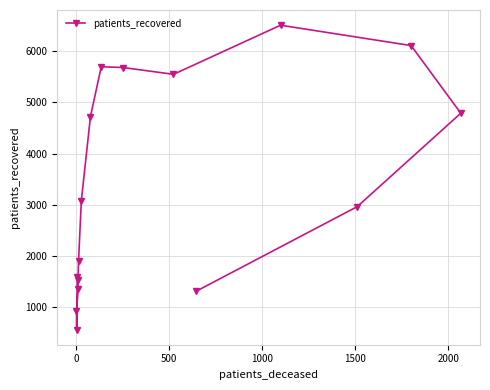

What is the maximum value shown in the chart?

6509